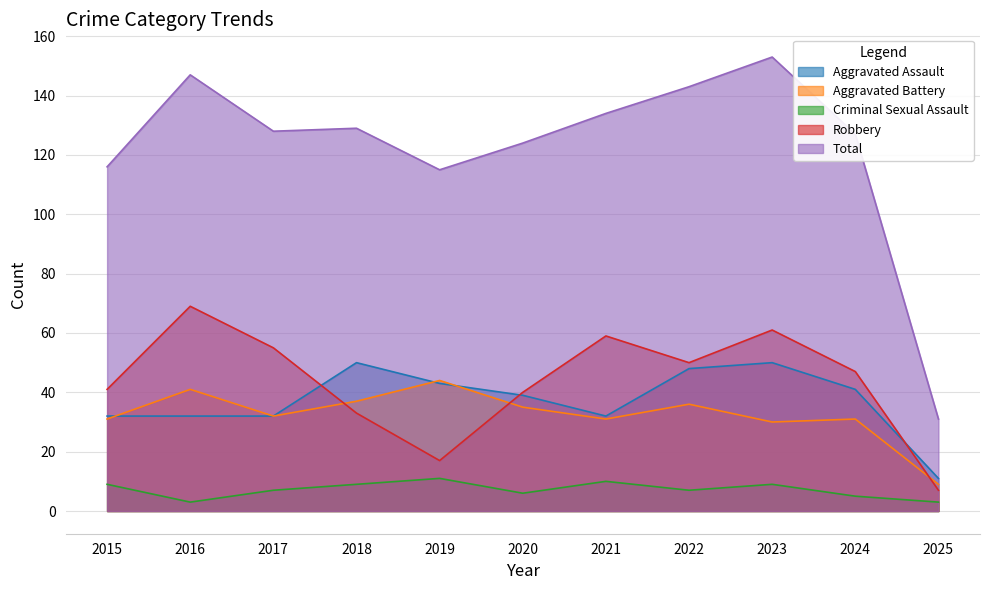

Does the chart have visible grid lines?

Yes